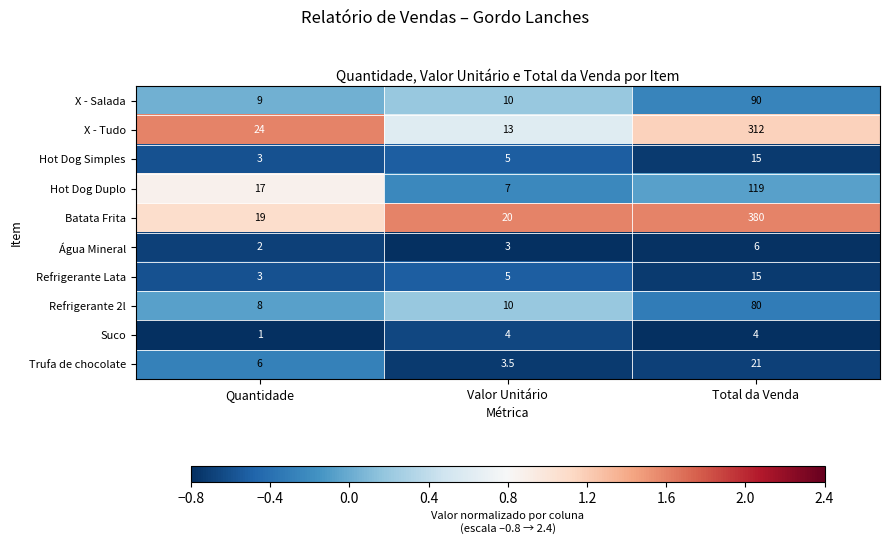

What is the maximum value for Água Mineral?

6.0